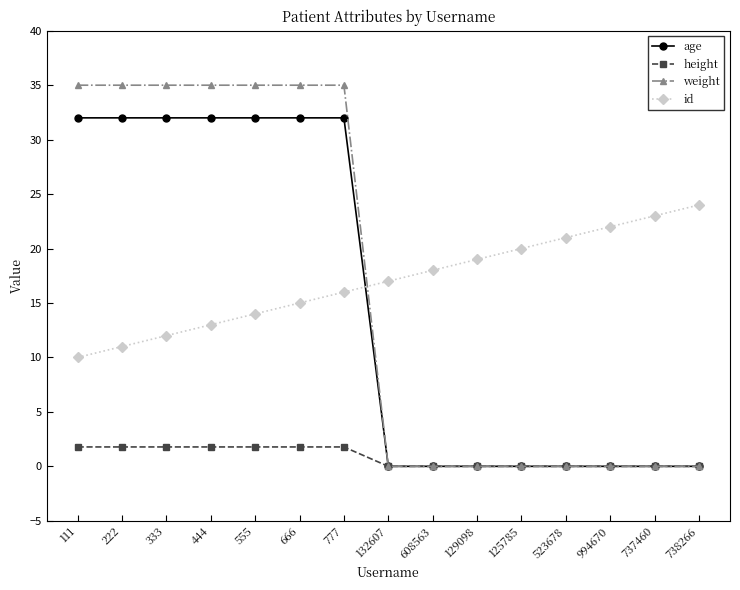

The value of age at 523678 is -15.9. True or false?

False